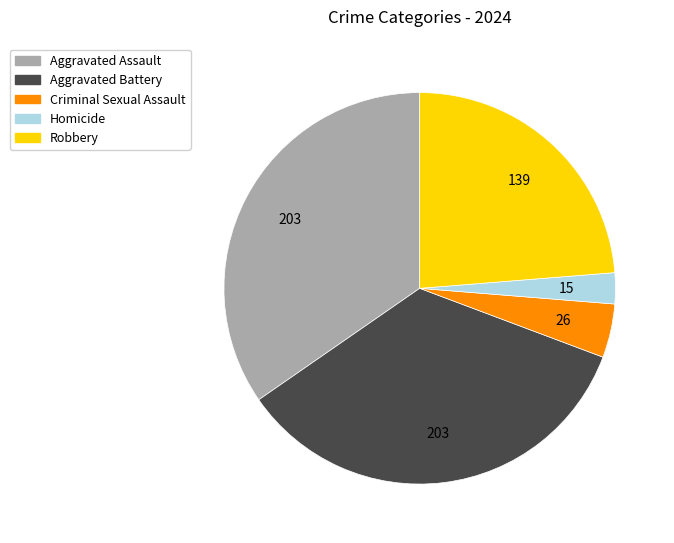

Count the number of slices in the pie.

5